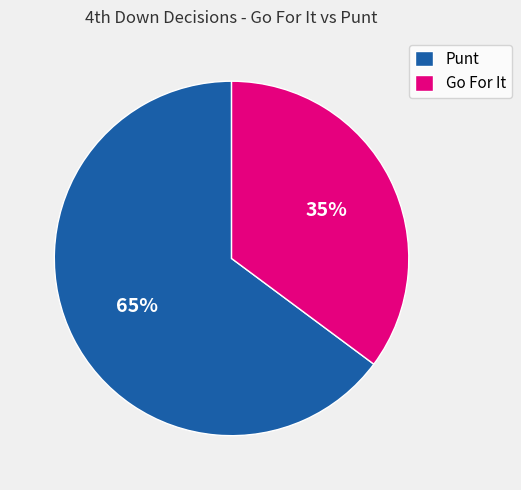

Is the sum of Go For It and Punt greater than half?

Yes